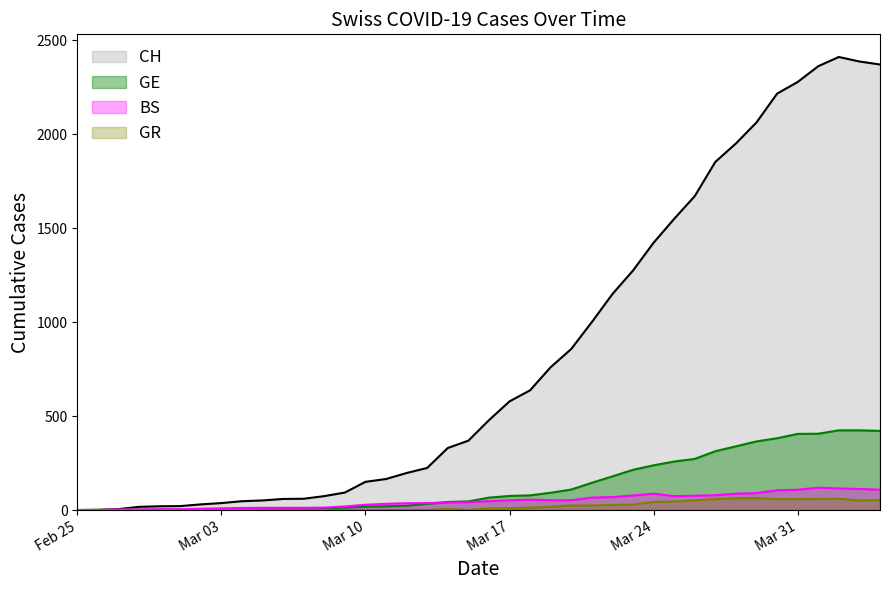

True or false: BS has a value of 69 at 2020-03-22.

True